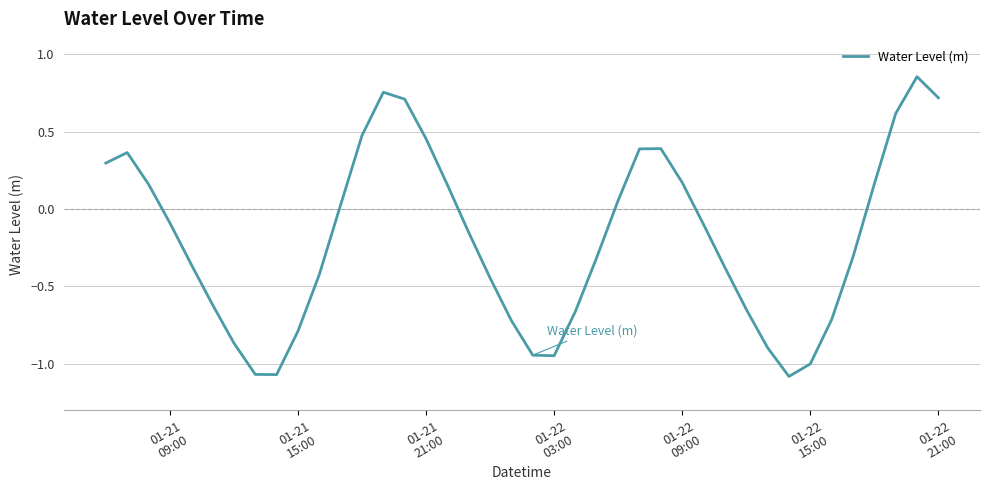

What is the difference between the maximum and minimum values?

1.9